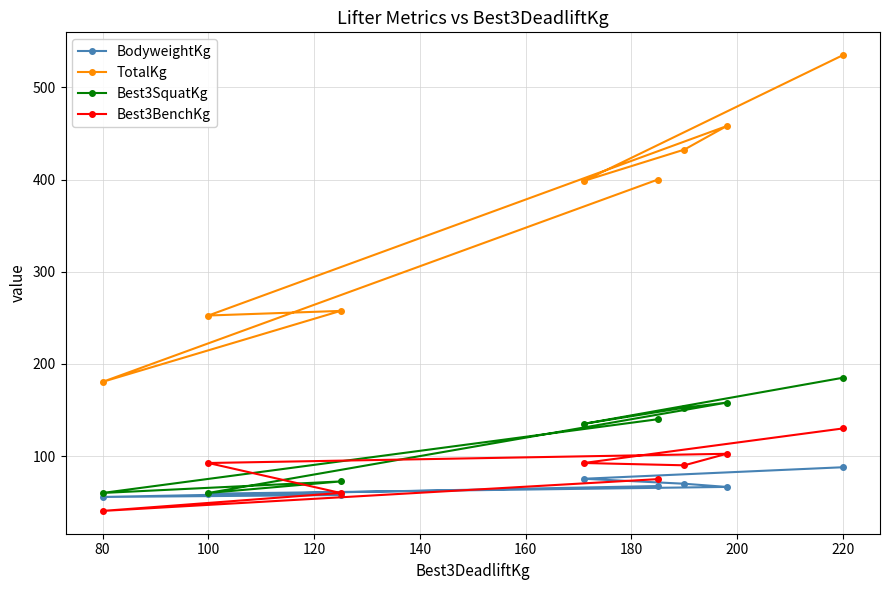

The Best3BenchKg series shows 37.0 at 60. True or false?

False